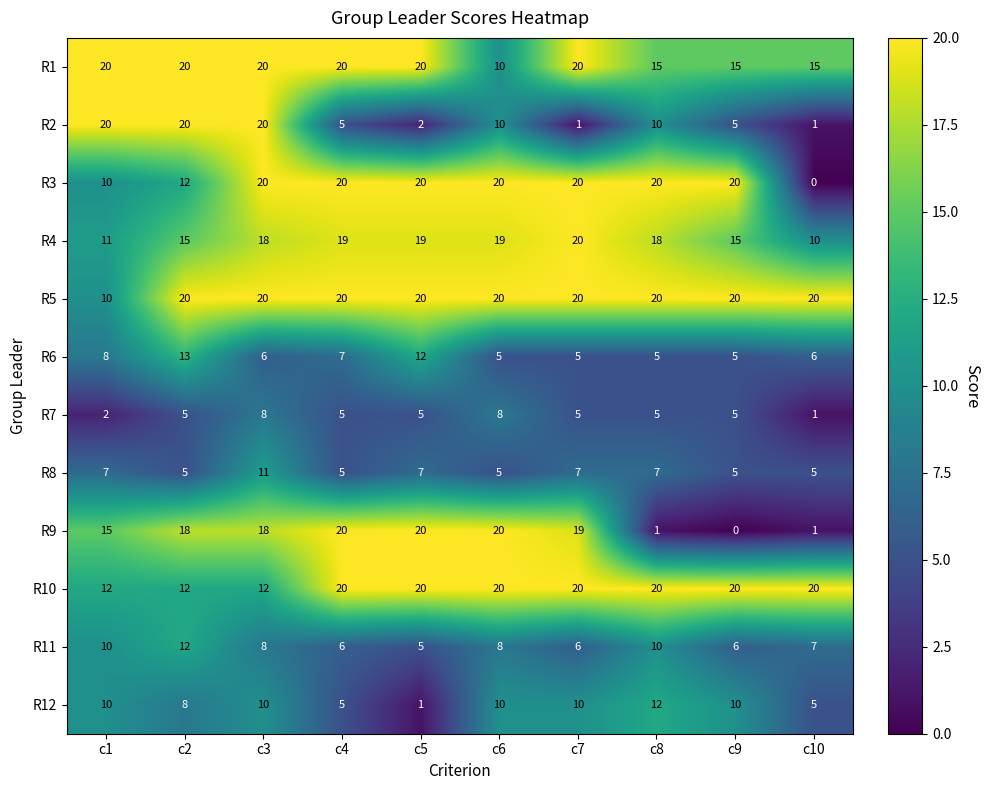

Which series has the largest total across all categories?

R5